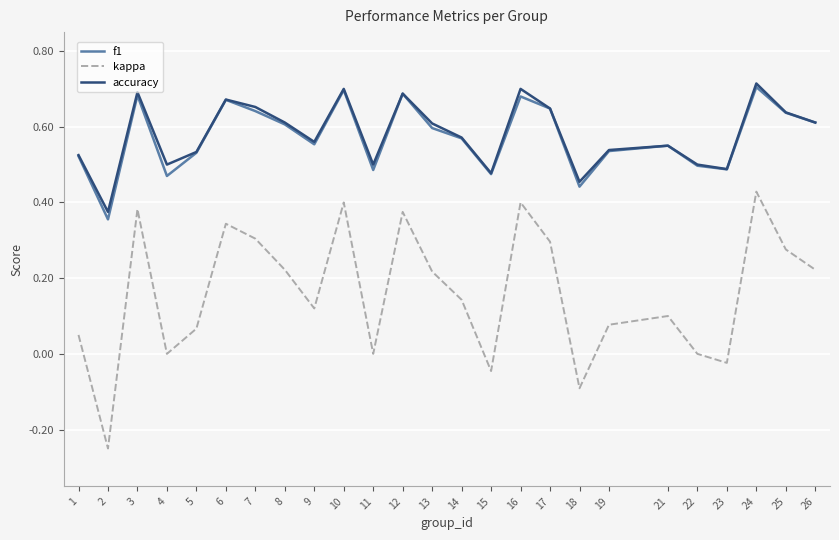

True or false: f1 has a value of 0.2 at 7.

False